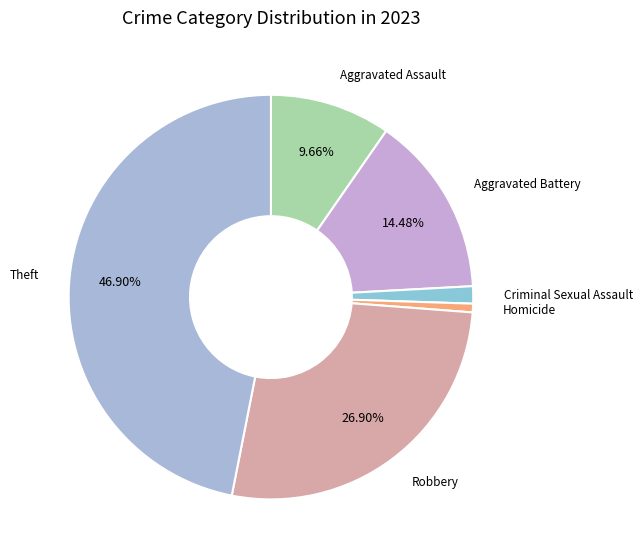

To the nearest percent, what is the average slice percentage?

17%